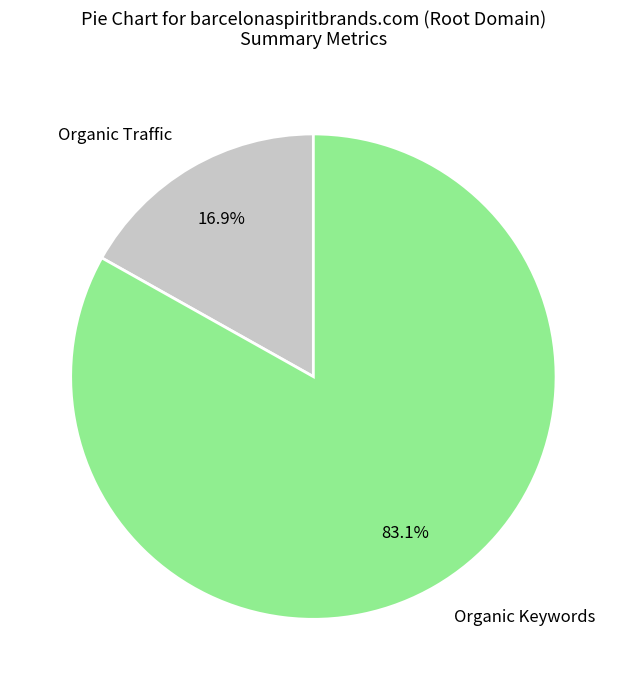

Do Organic Traffic and Organic Keywords together represent more than half of the pie?

Yes